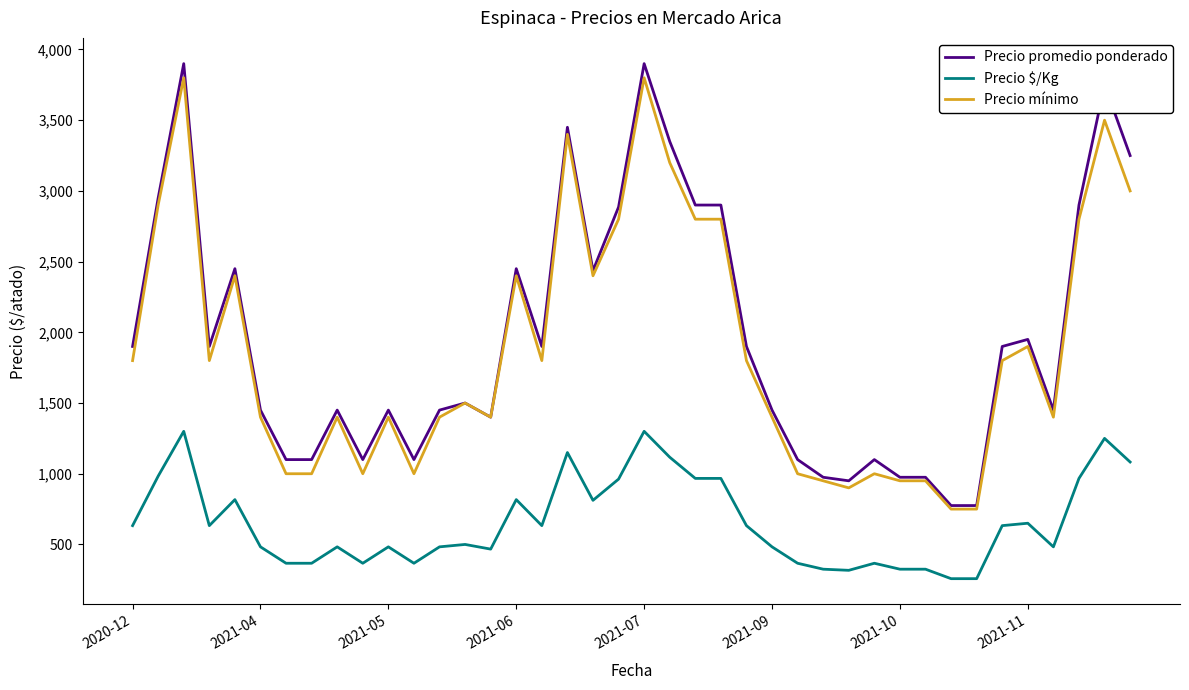

True or false: Precio $/Kg and Precio mínimo cross at least once.

False